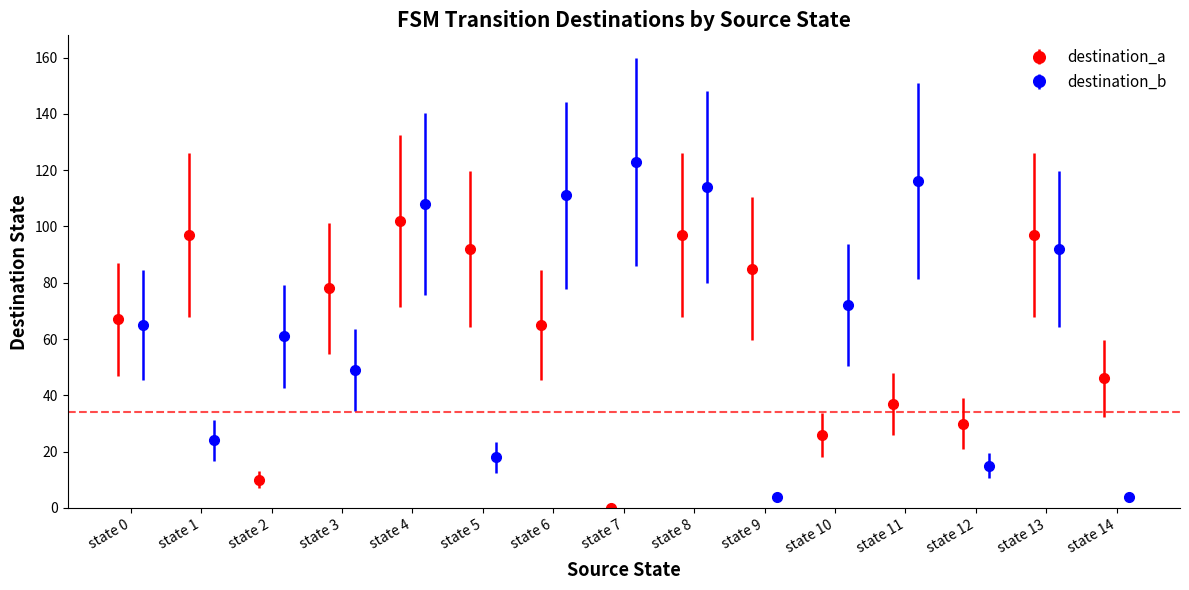

How many interior local valleys does the destination_a series have?

4